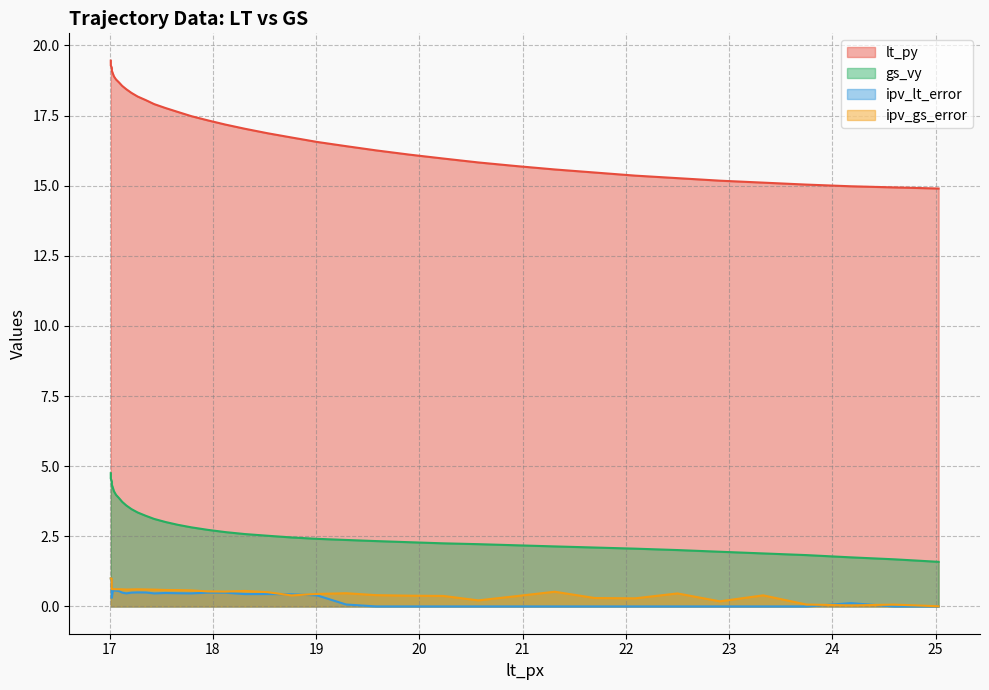

What is the minimum value for gs_vy?

1.6